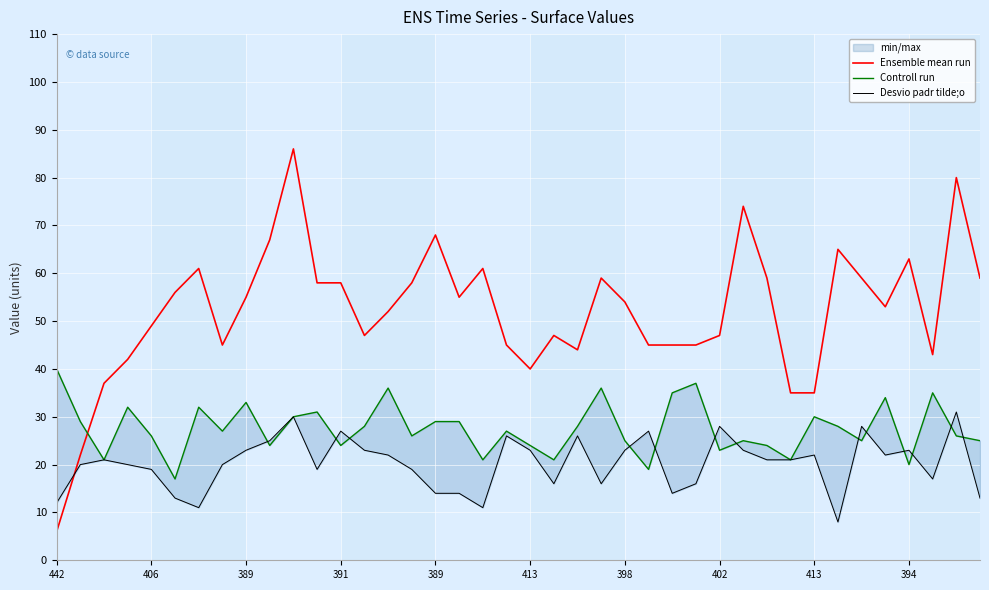

Rank the series by their maximum value, from highest to lowest.

Ensemble mean run, Controll run, Desvio padr tilde;o